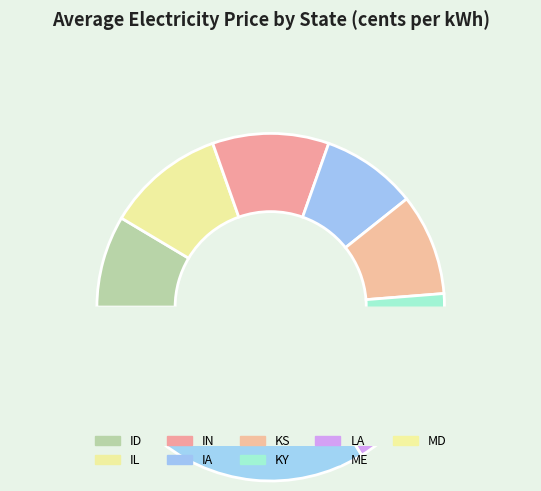

Is it true that IL is 17% of the pie?

False